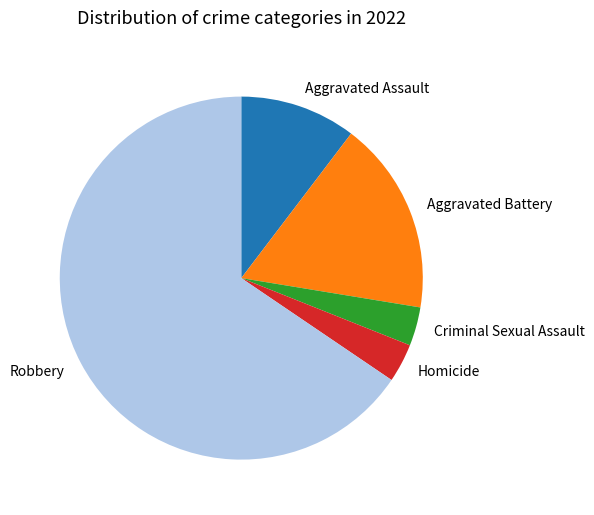

Is there a majority slice in this chart?

Yes